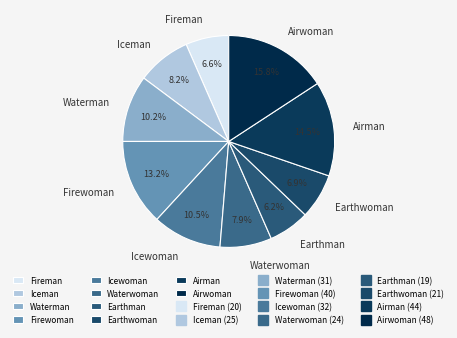

What percentage is the Airwoman slice, to the nearest percent?

16%